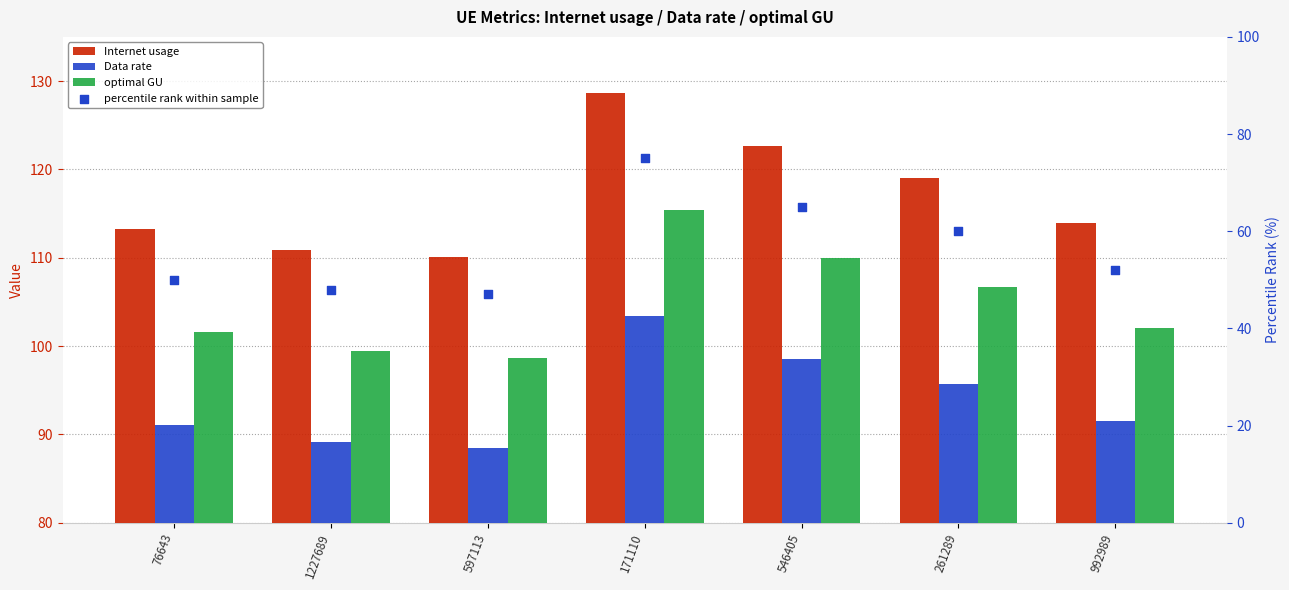

At which category is the sum across all series the highest?

171110